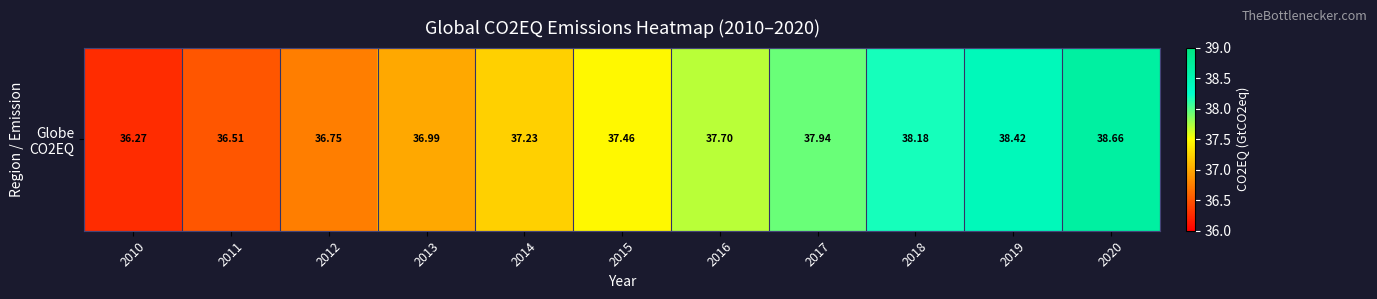

How many data points does each series have?

11